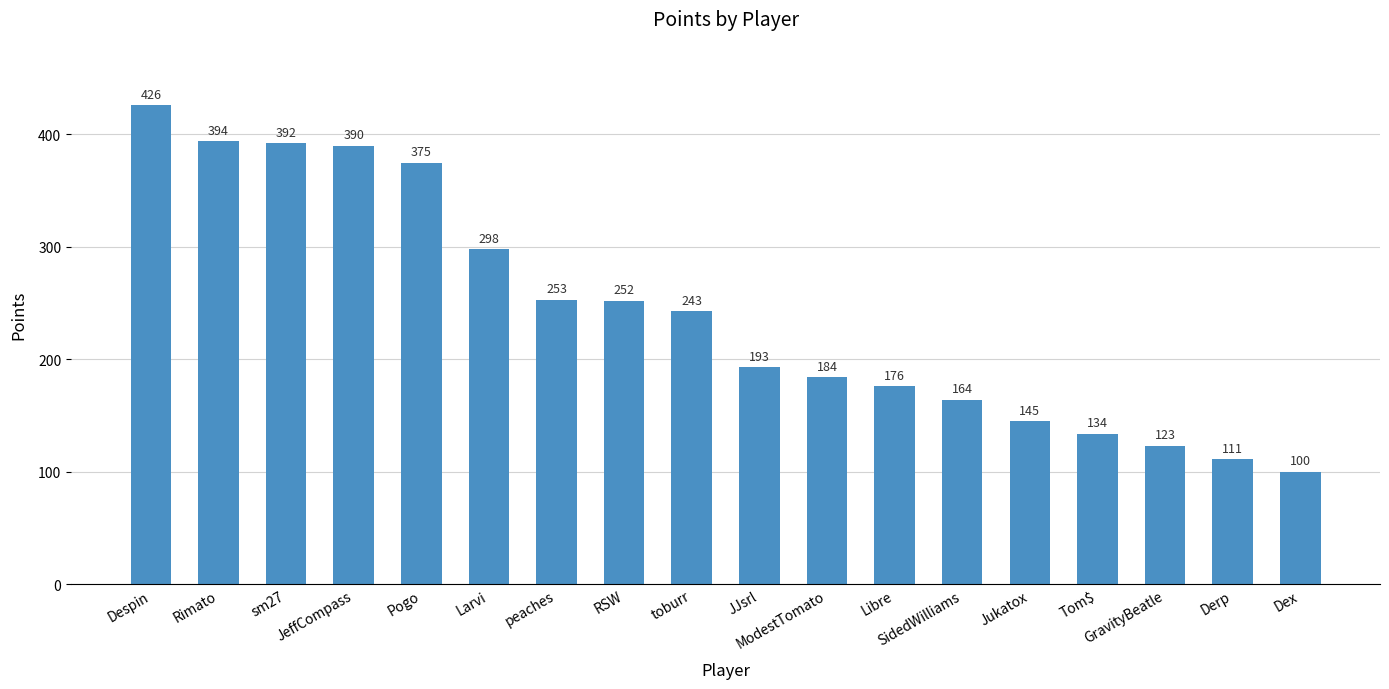

What is the difference between the values at Jukatox and Dex?

45